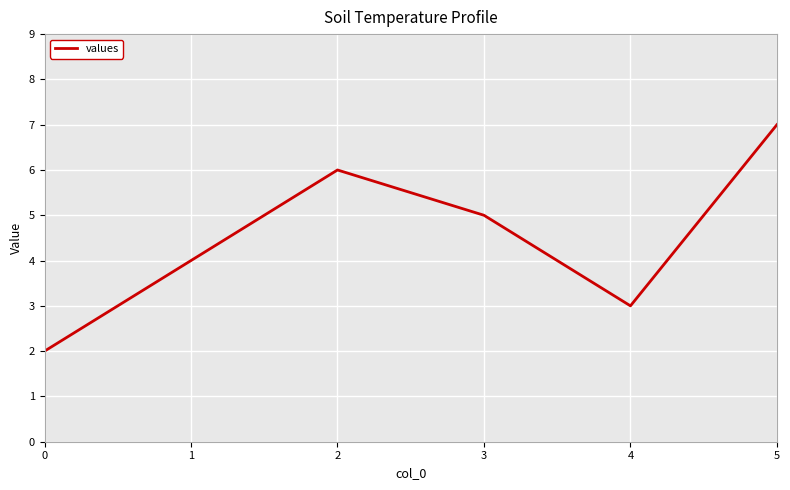

Reading left to right, list all the values displayed in this chart.

2	4	6	5	3	7